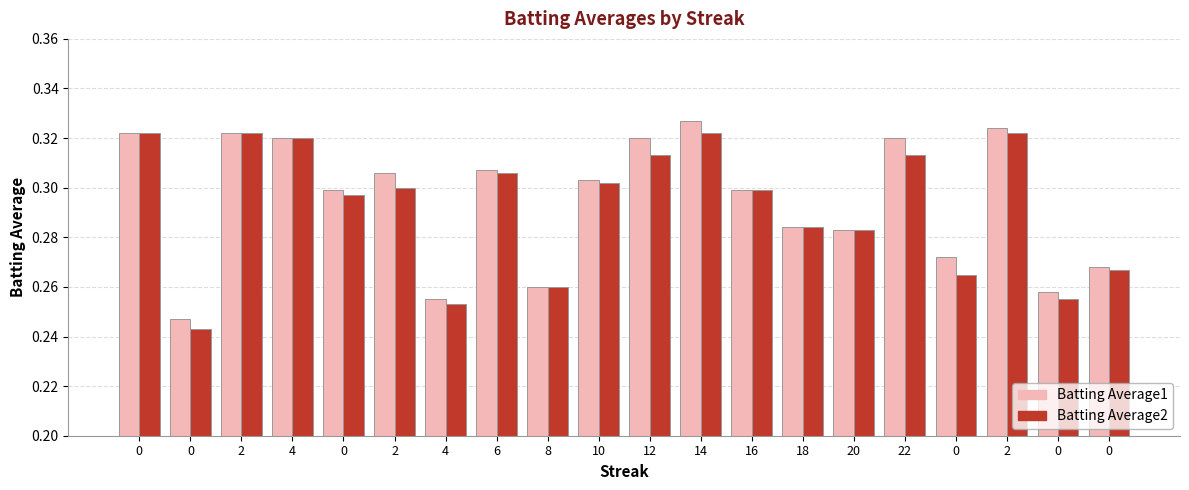

What are all the series names shown in the legend?

Batting Average1, Batting Average2